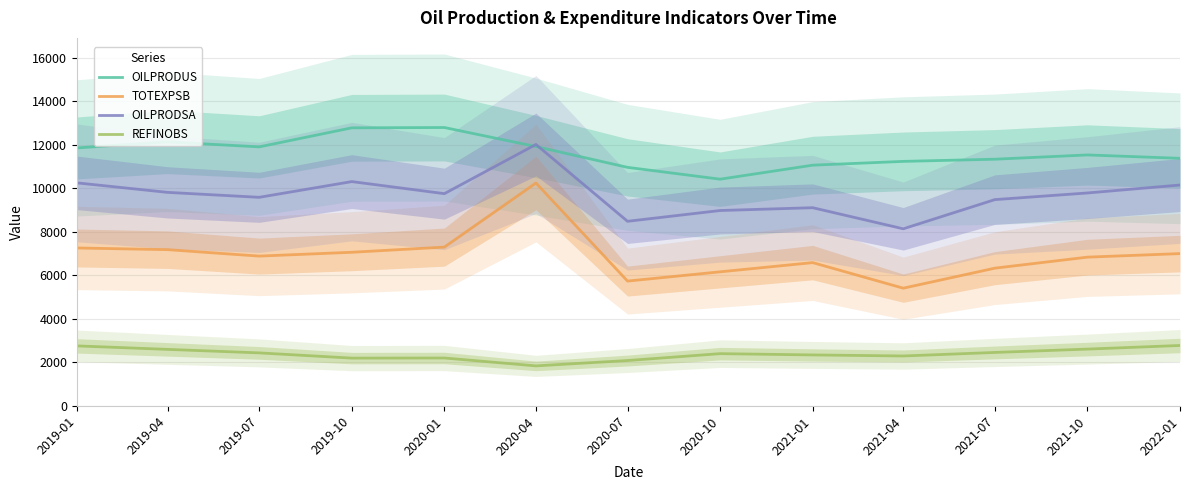

Which series has the largest range (max minus min)?

TOTEXPSB